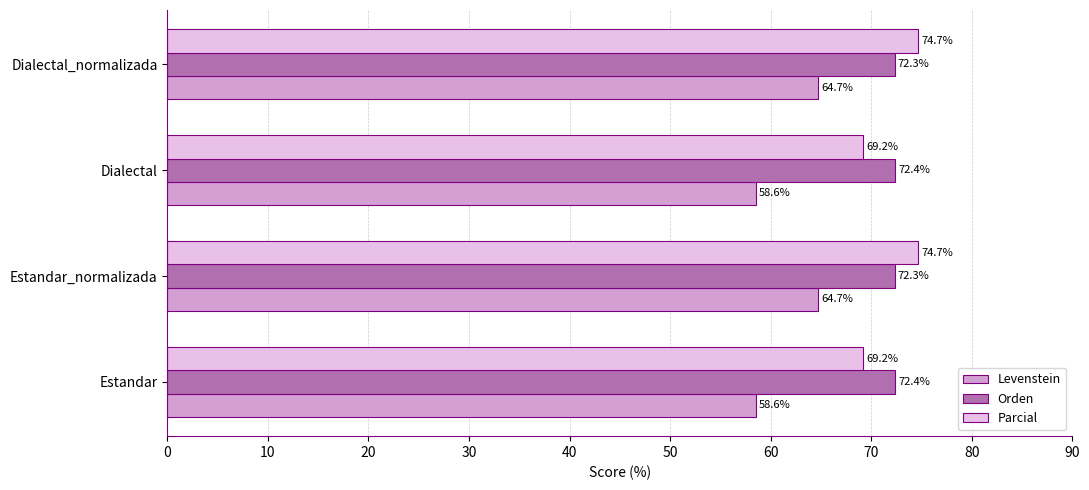

What is the difference between the second highest and second lowest values in the Levenstein series?

6.1